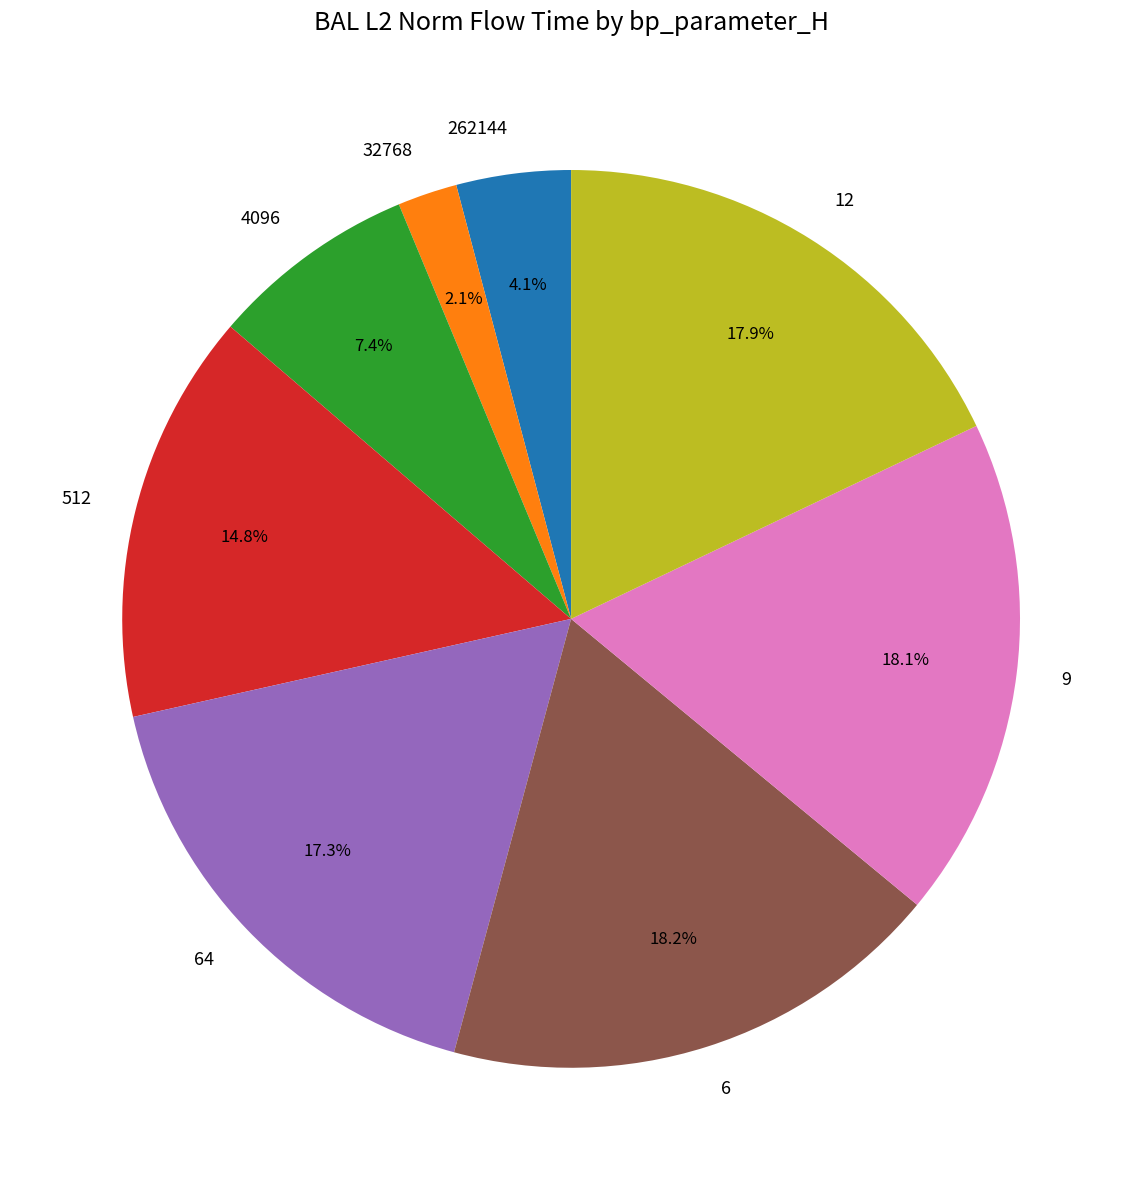

Count the number of slices in the pie.

8